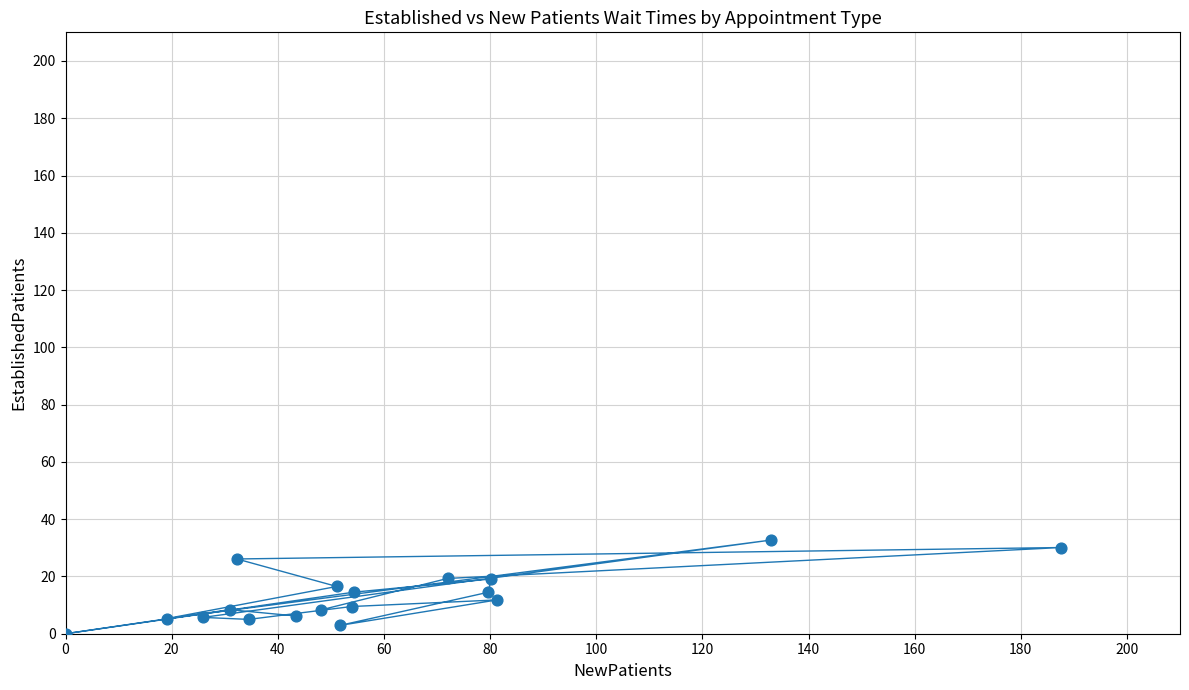

What is the range of X values (max minus min)?

187.6